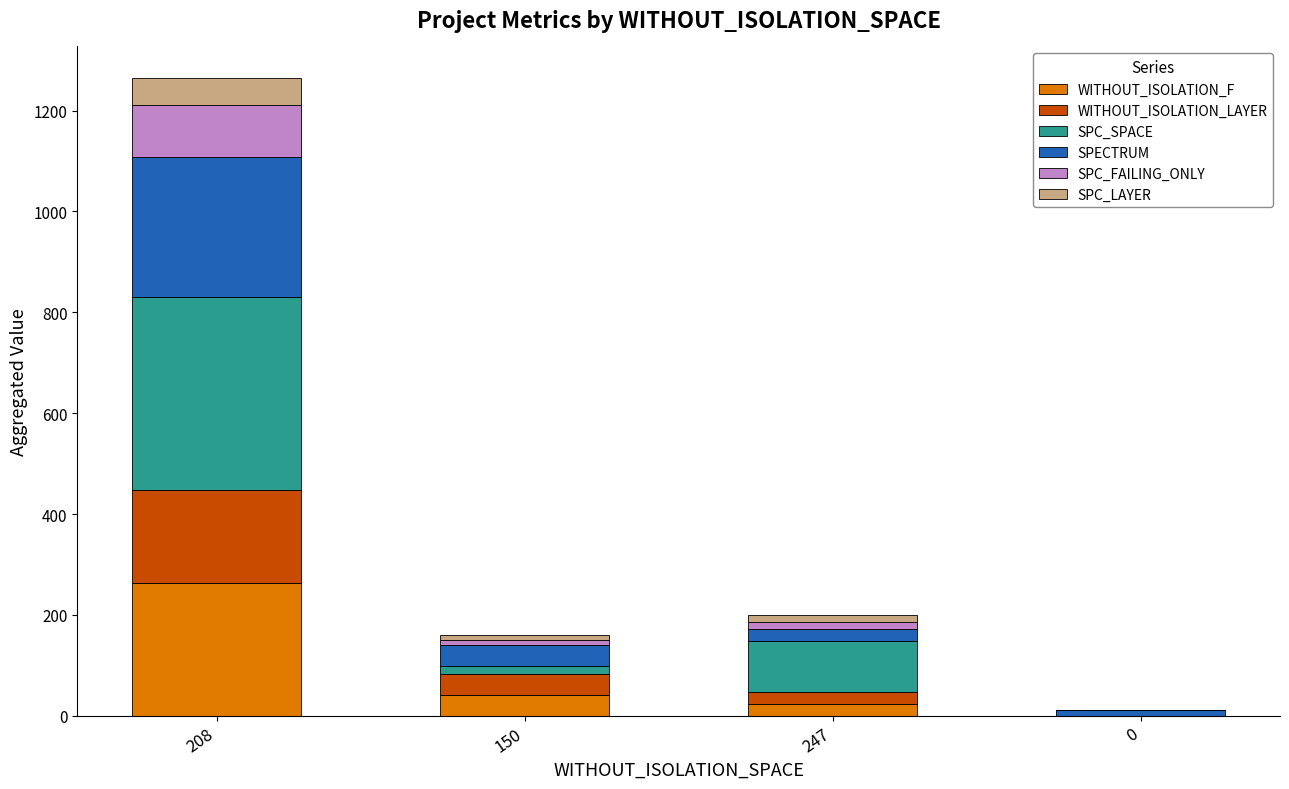

At which category is the sum across all series the highest?

208